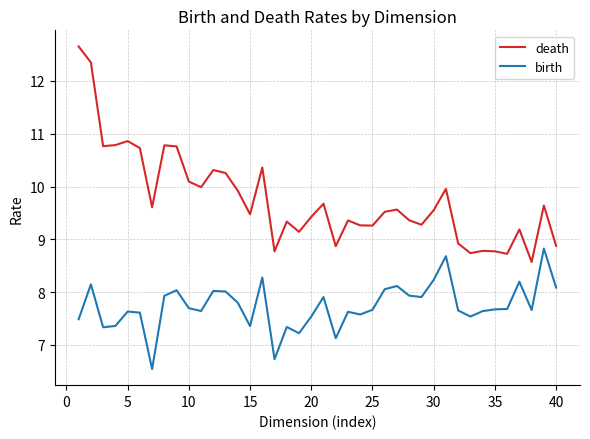

Rank the series by their average value, from highest to lowest.

death, birth